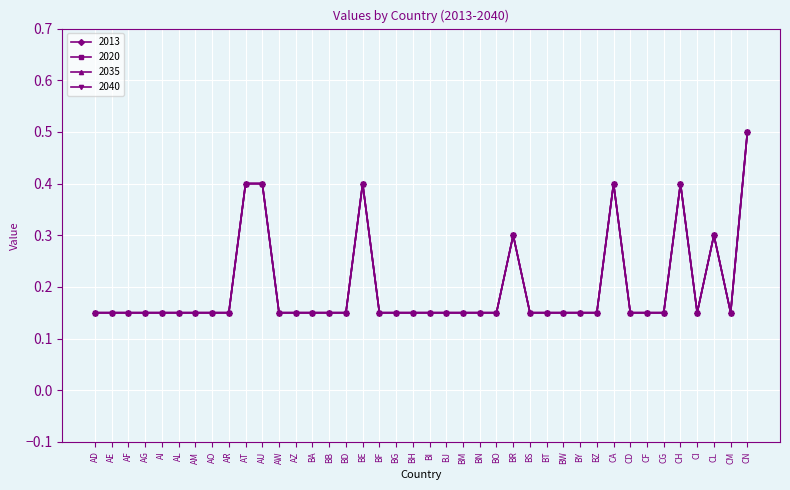

What is the lowest value of the 2035 series?

0.1